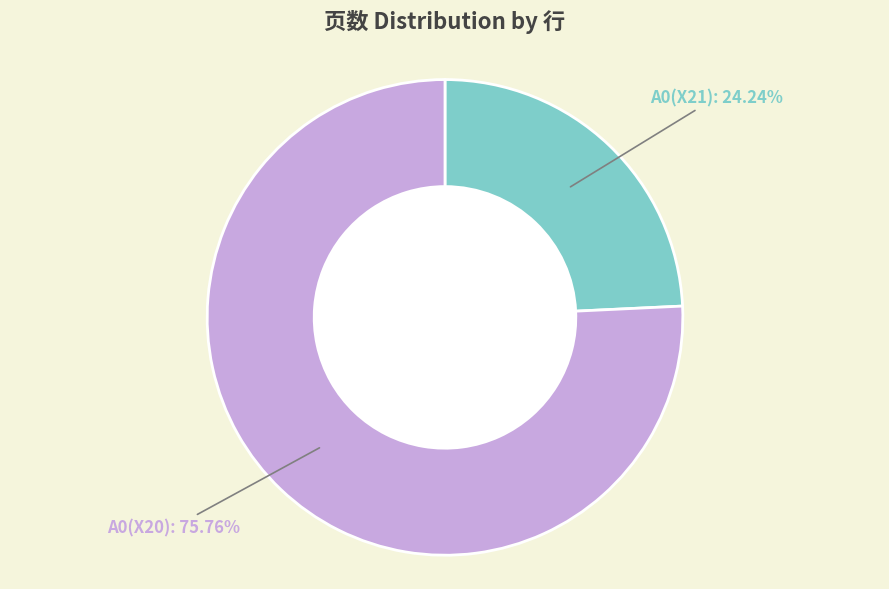

Which slice is the largest?

A0(X20)